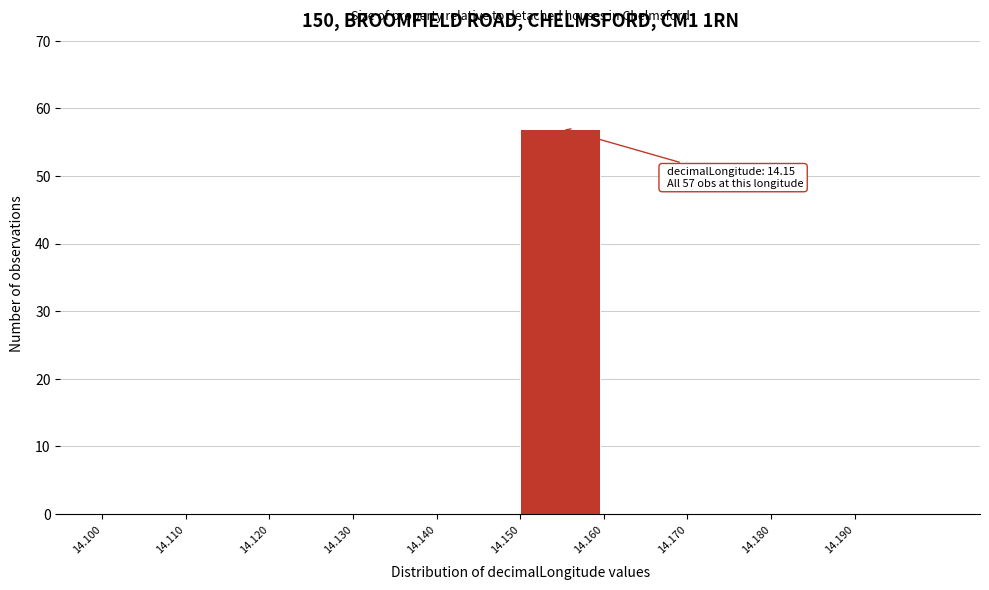

Over which range of the x-axis is the bar tallest?

14.15 to 14.16